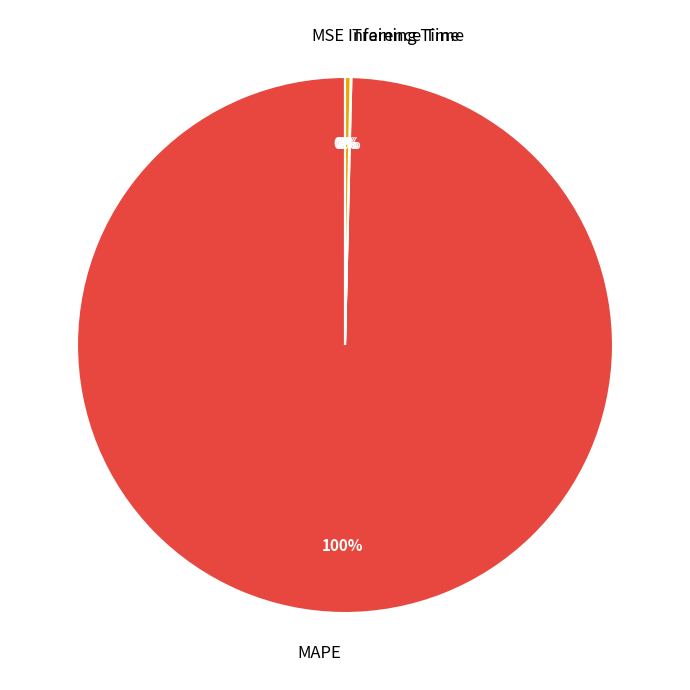

Is there a majority slice in this chart?

Yes